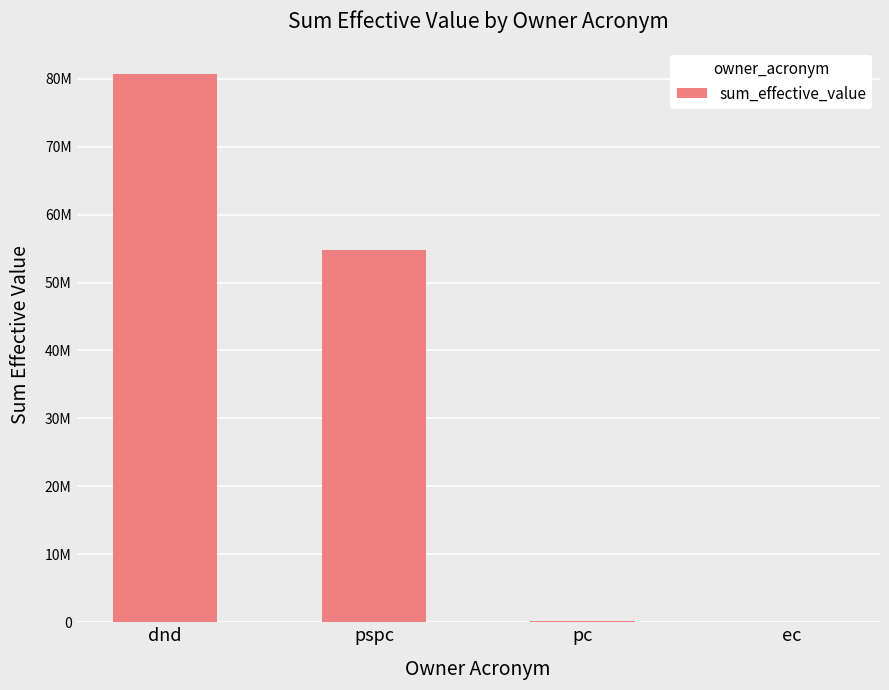

Are the bars grouped side by side (vs. stacked)?

No